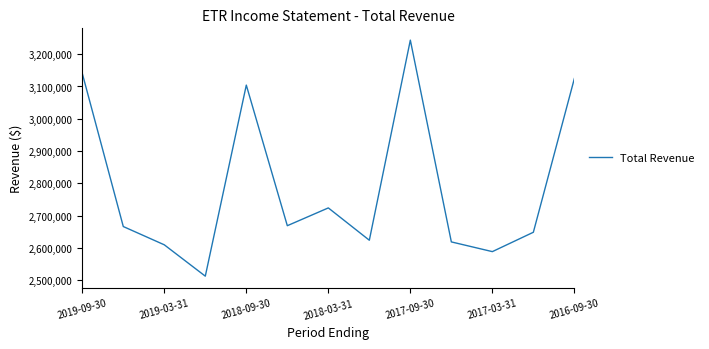

What is the minimum value shown in the chart?

2512500